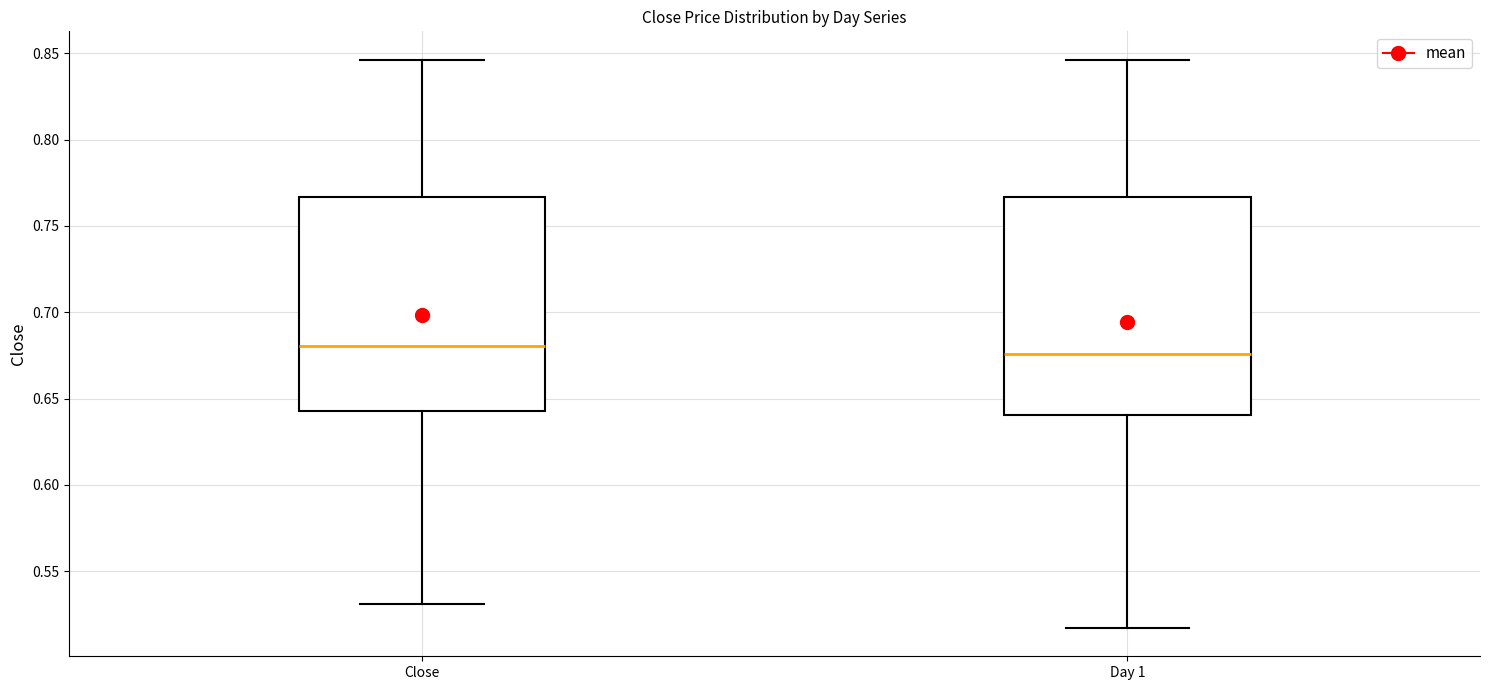

Where is the upper edge of the box for Close on the y-axis? The values are not printed on the chart, so give them approximately, as read against the axis.

0.765